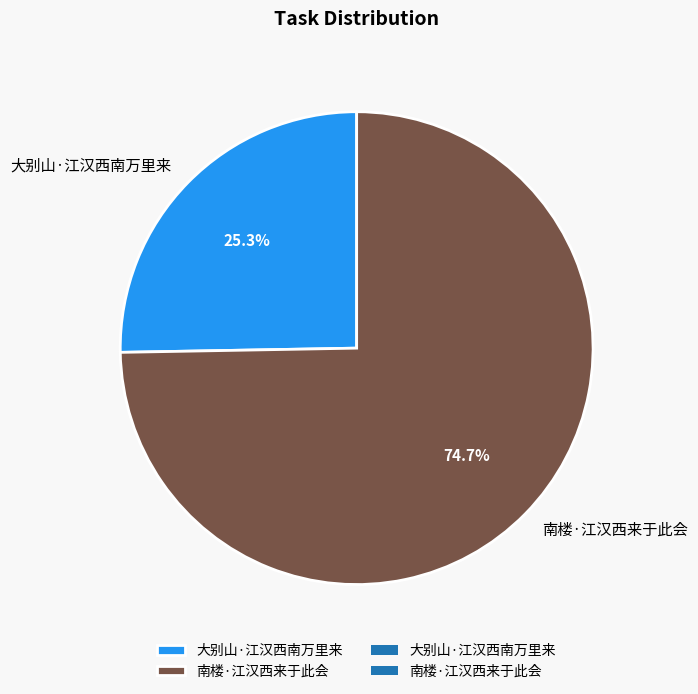

To the nearest percent, what percentage of the pie is 南楼·江汉西来于此会?

75%